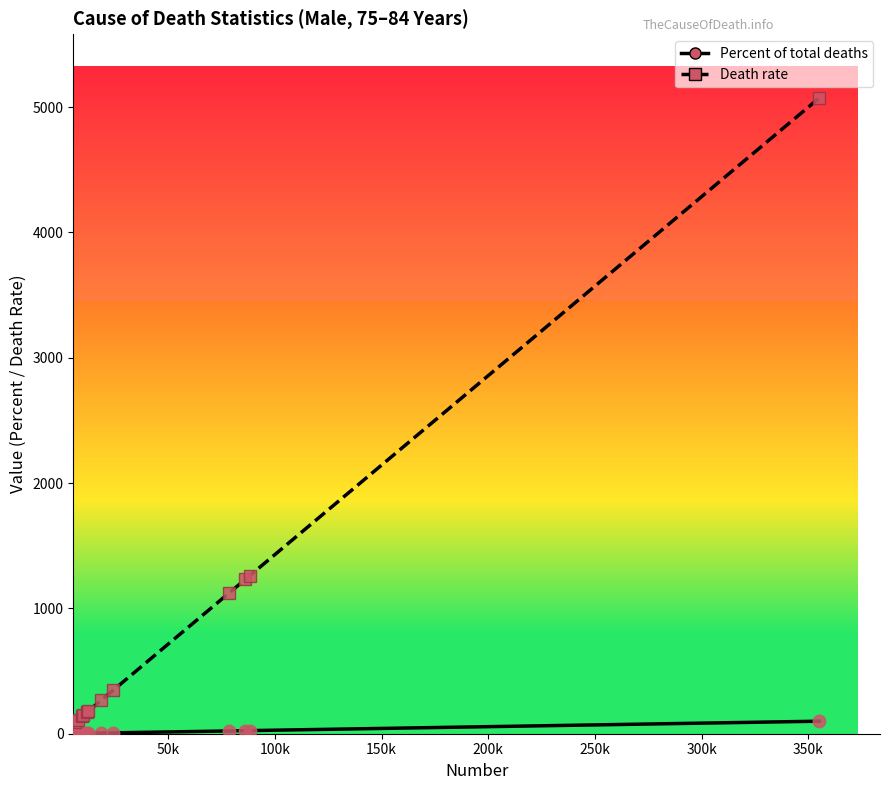

Rank the series by their maximum value, from lowest to highest.

Percent of total deaths, Death rate